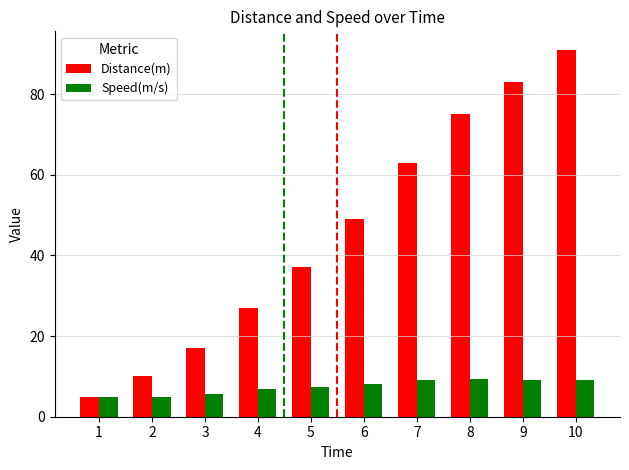

What is the spread (max minus min) of values at 5?

29.6